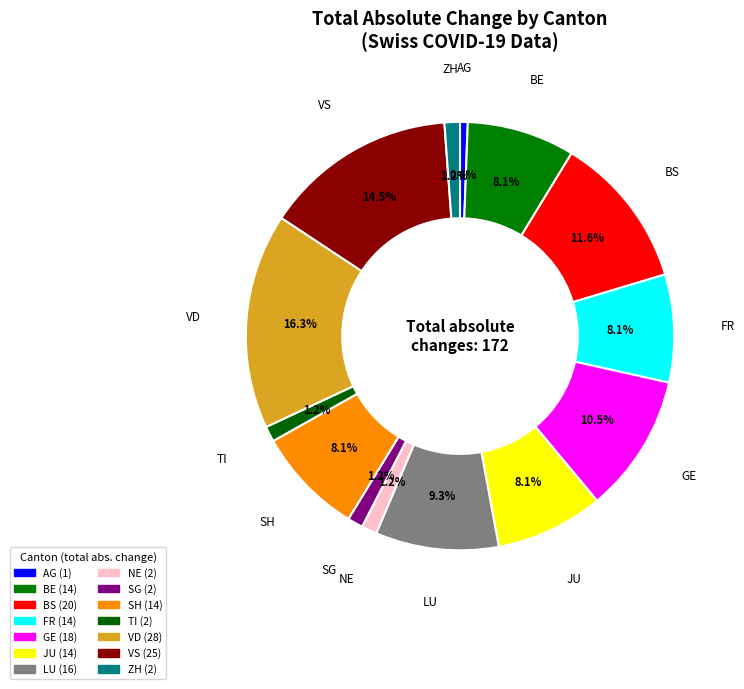

The SG slice represents 1% of the pie. True or false?

False